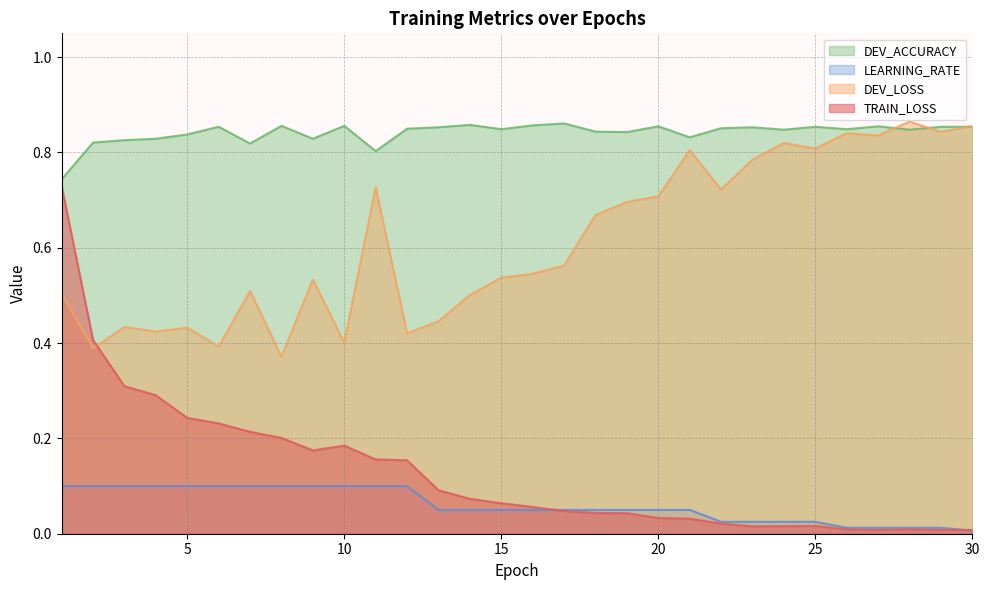

At which category does the chart reach its minimum across all series?

30